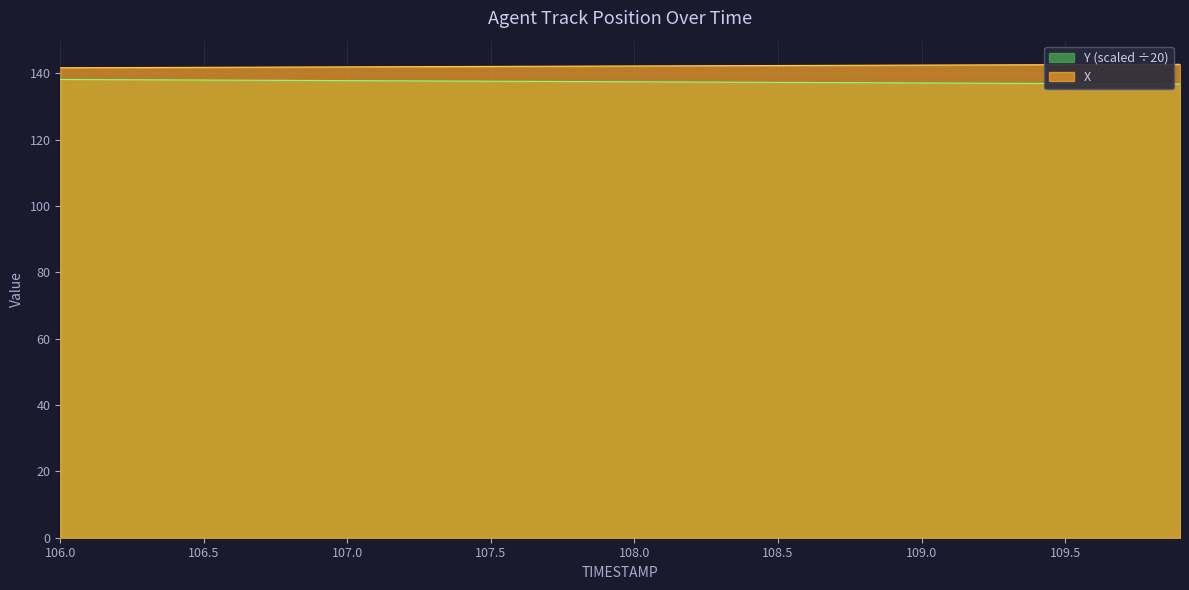

True or false: Y and X cross at least once.

False